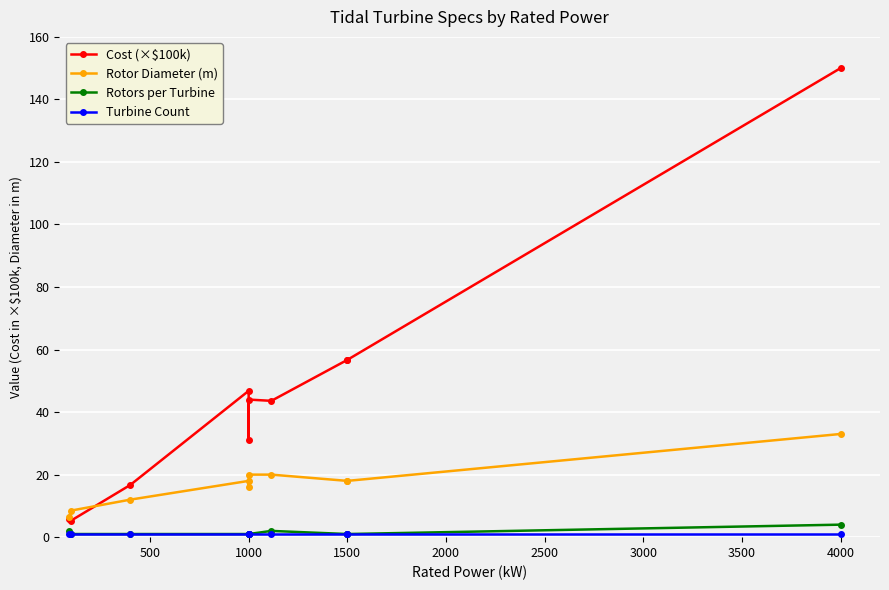

True or false: Rotor Diameter (m) and Turbine Count intersect in this chart.

False